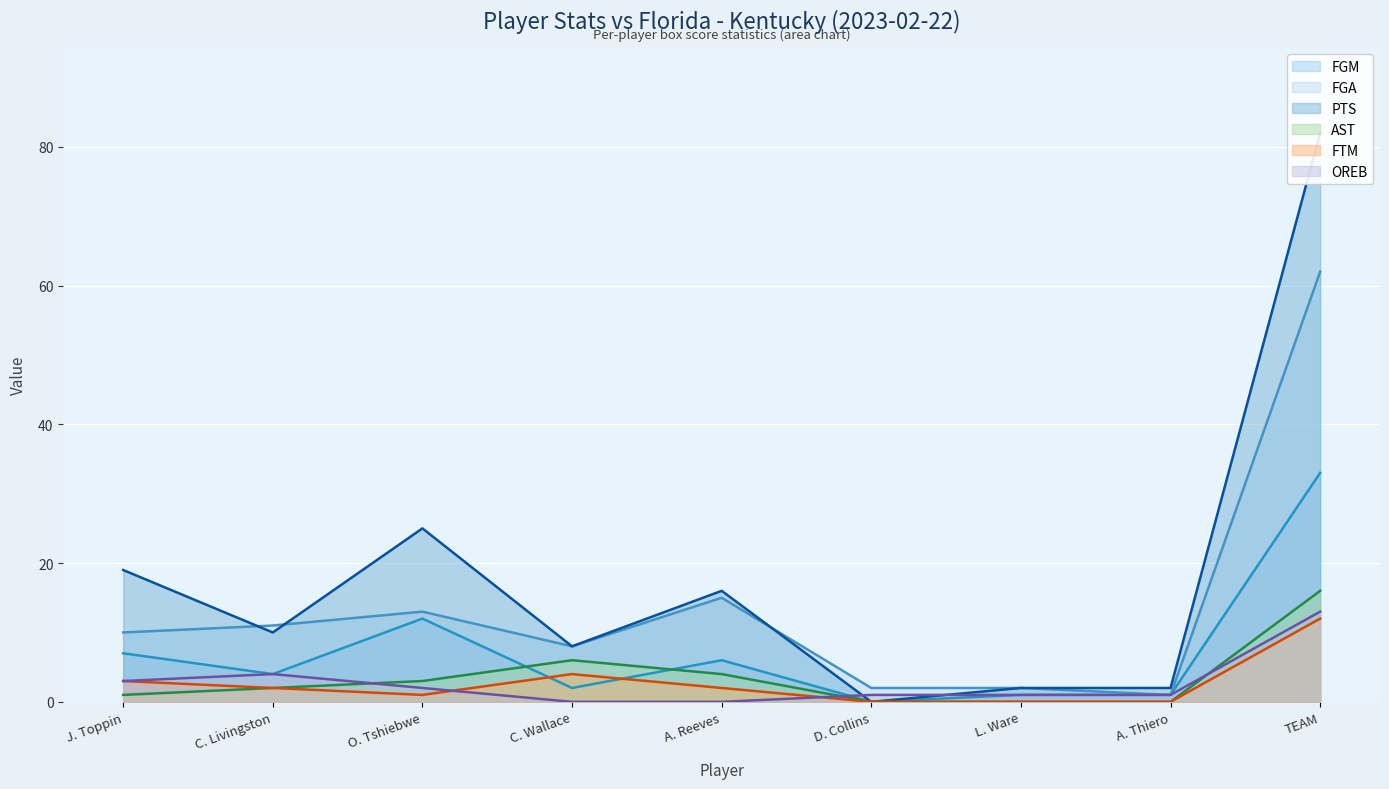

Which series has the largest total across all categories?

PTS